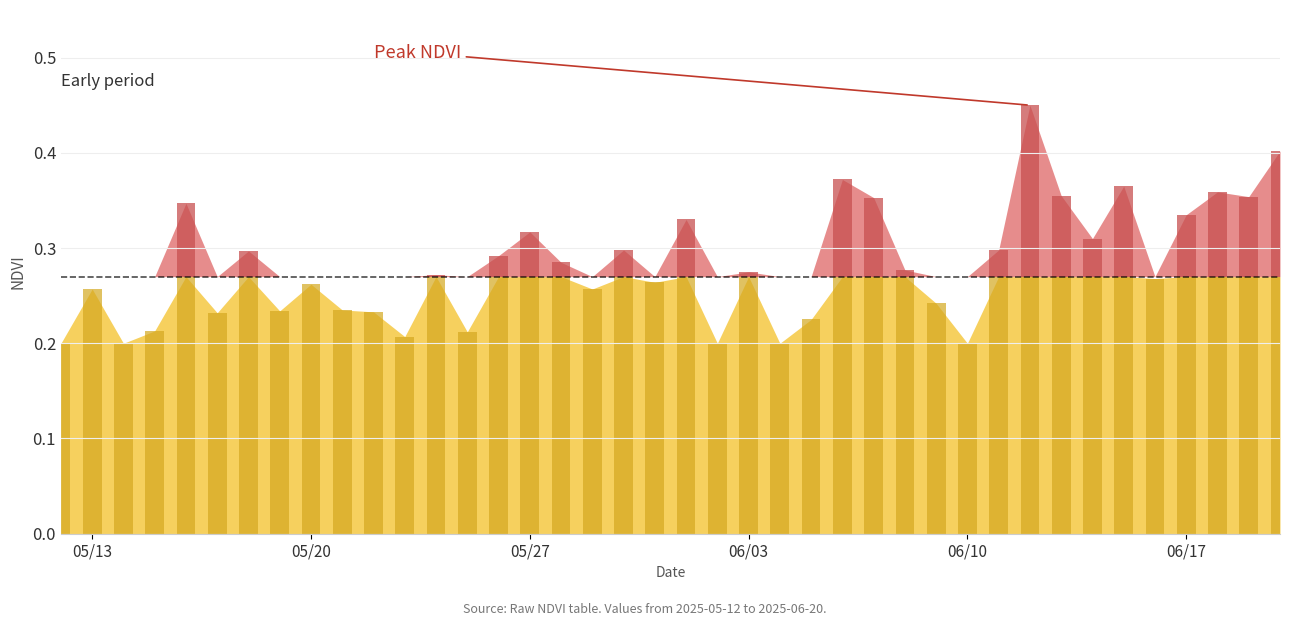

How many series are shown in this chart?

1